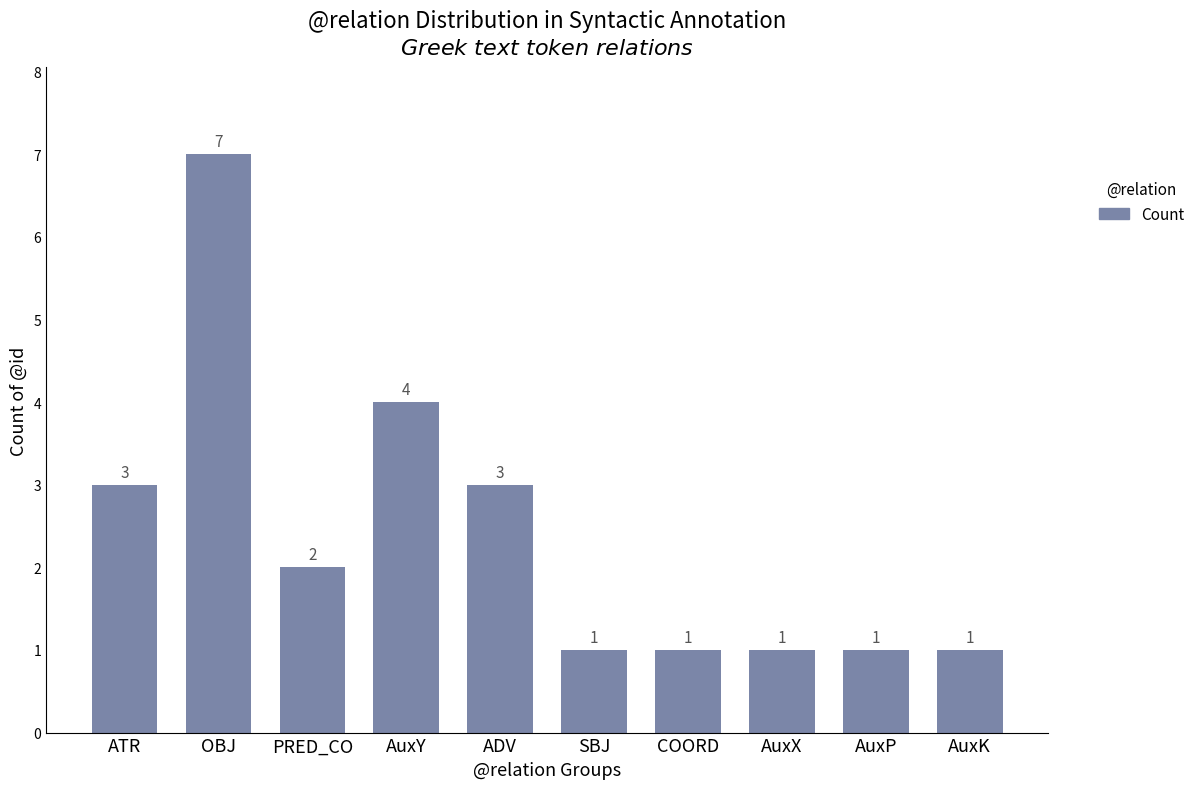

At which category does the chart reach its peak across all series?

OBJ